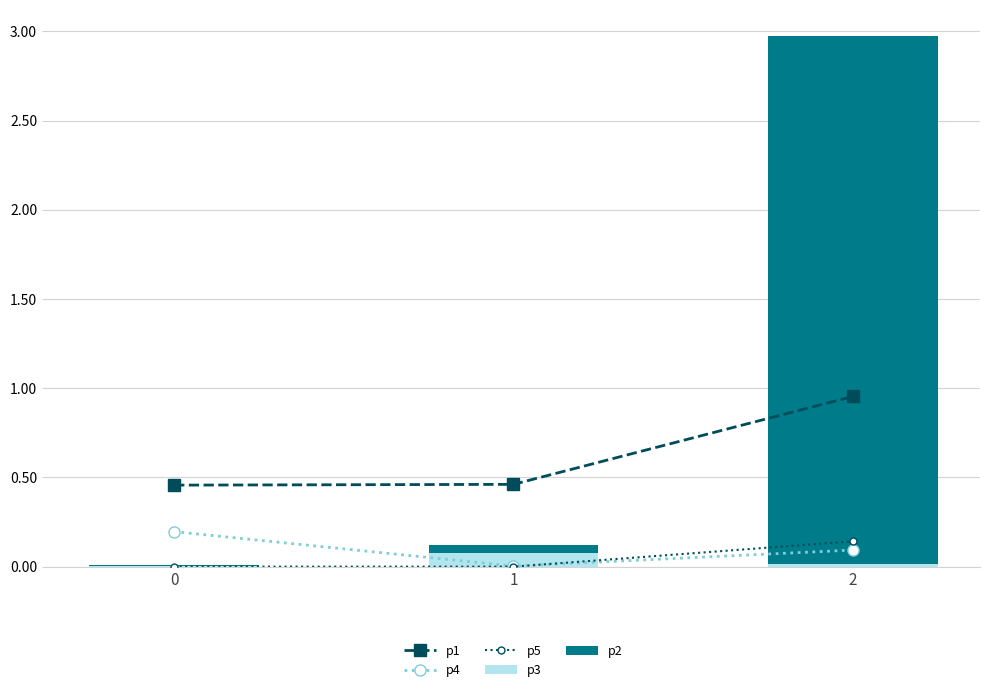

What is the value of the p3 bar at the 2nd from the left?

0.1